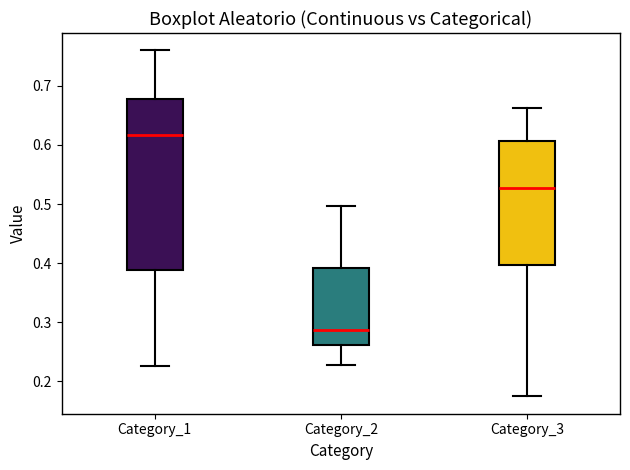

Reading left to right, read every box against the y-axis: the position of its median line, the range the box covers, and the ends of its whiskers. The values are not printed on the chart, so give them approximately, as read against the axis.

Category_1: median 0.62, box 0.39 to 0.68, whiskers 0.23 to 0.76
Category_2: median 0.29, box 0.26 to 0.39, whiskers 0.23 to 0.50
Category_3: median 0.53, box 0.40 to 0.61, whiskers 0.17 to 0.66